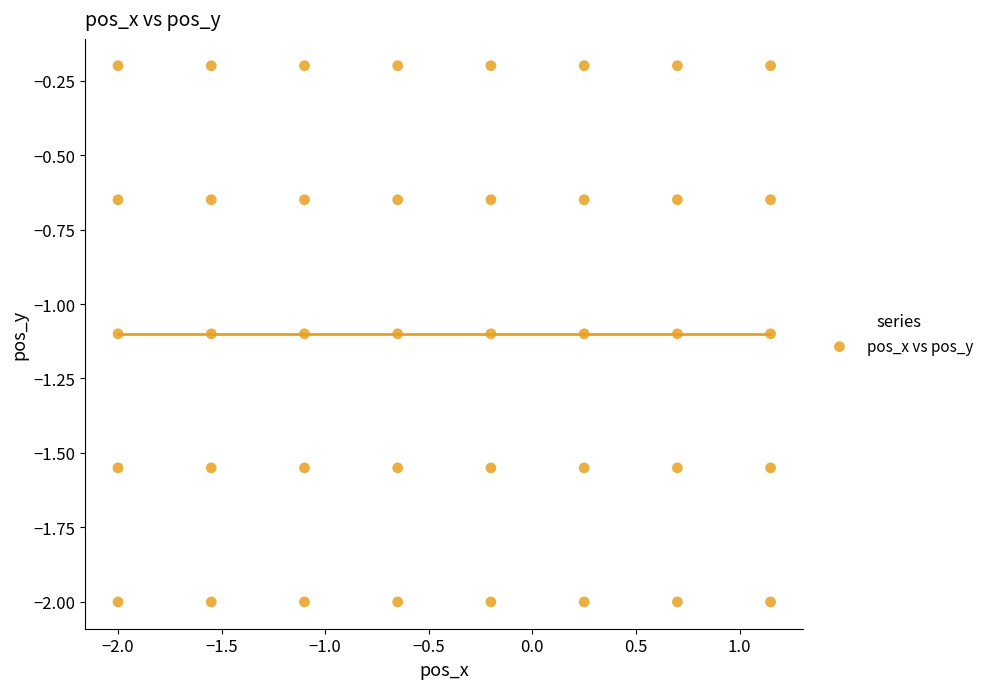

What is the range of Y values (max minus min)?

1.8